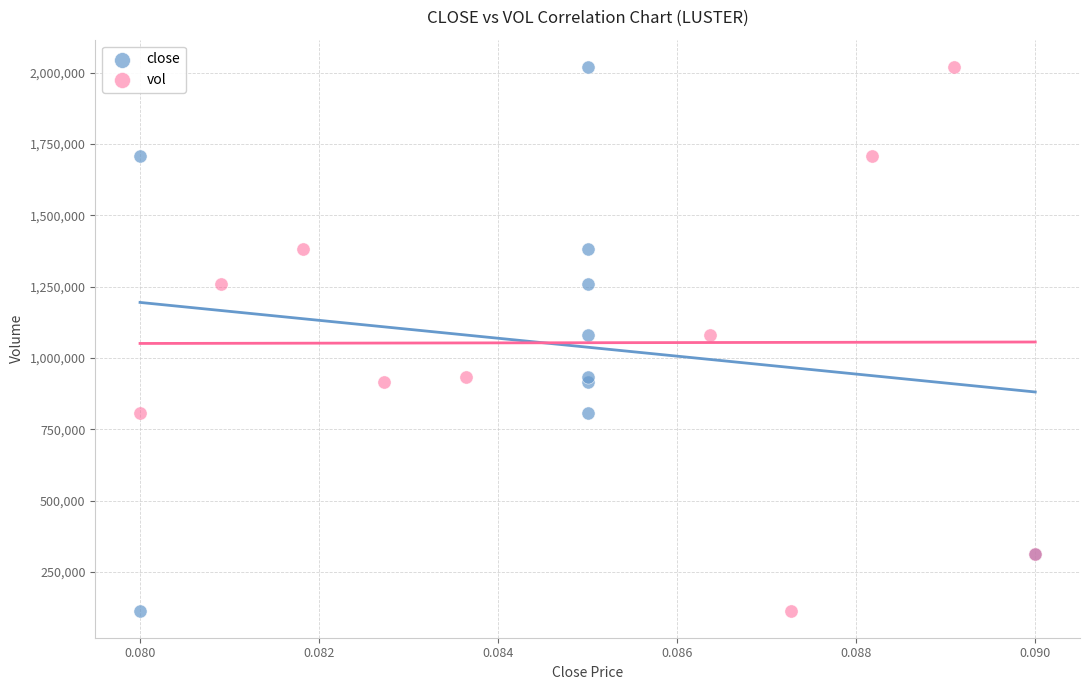

What are all the series names shown in the legend?

close, vol